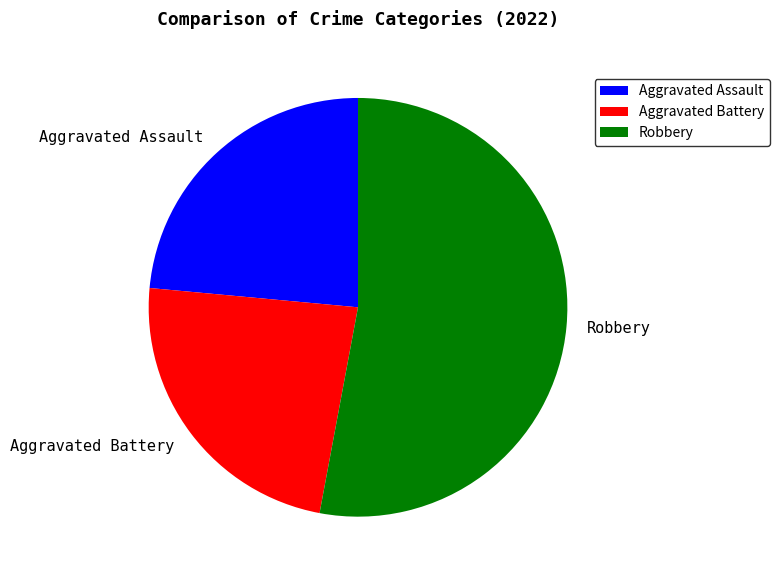

The Aggravated Assault slice represents 31% of the pie. True or false?

False